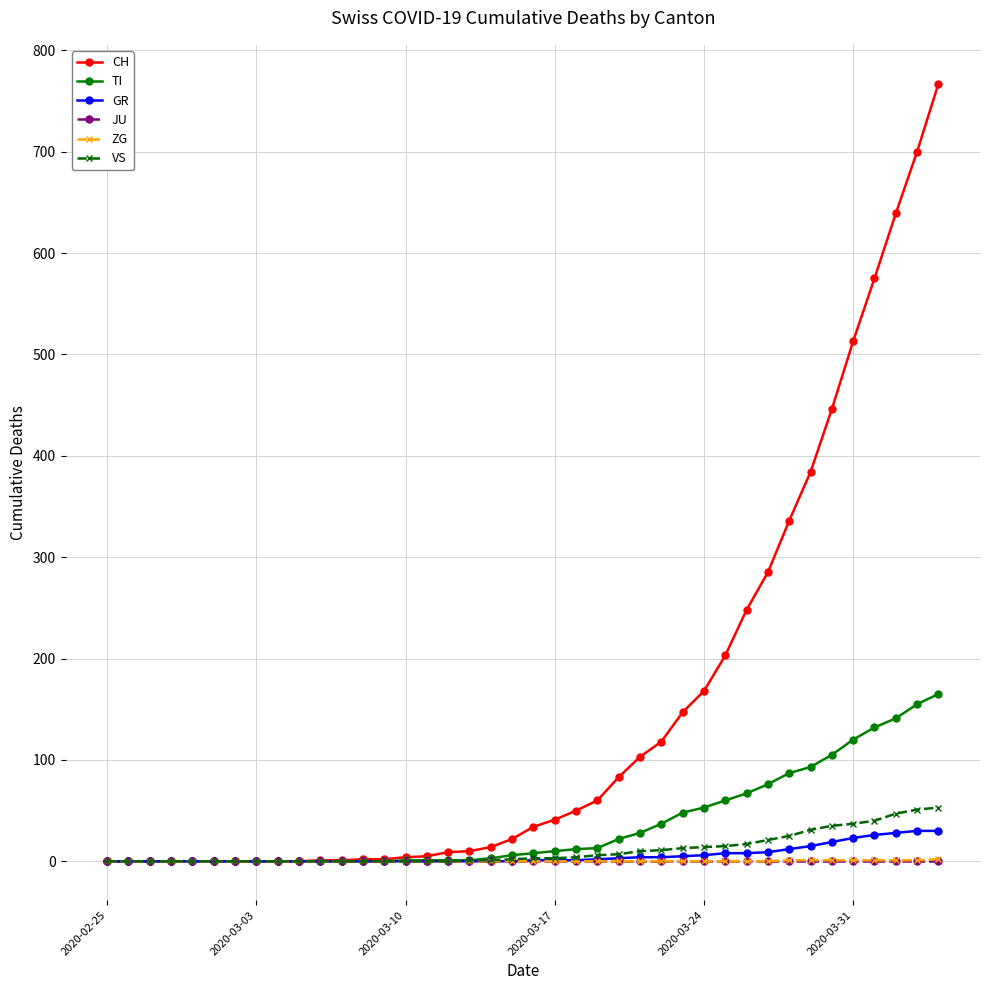

Which series has the widest spread of values?

CH